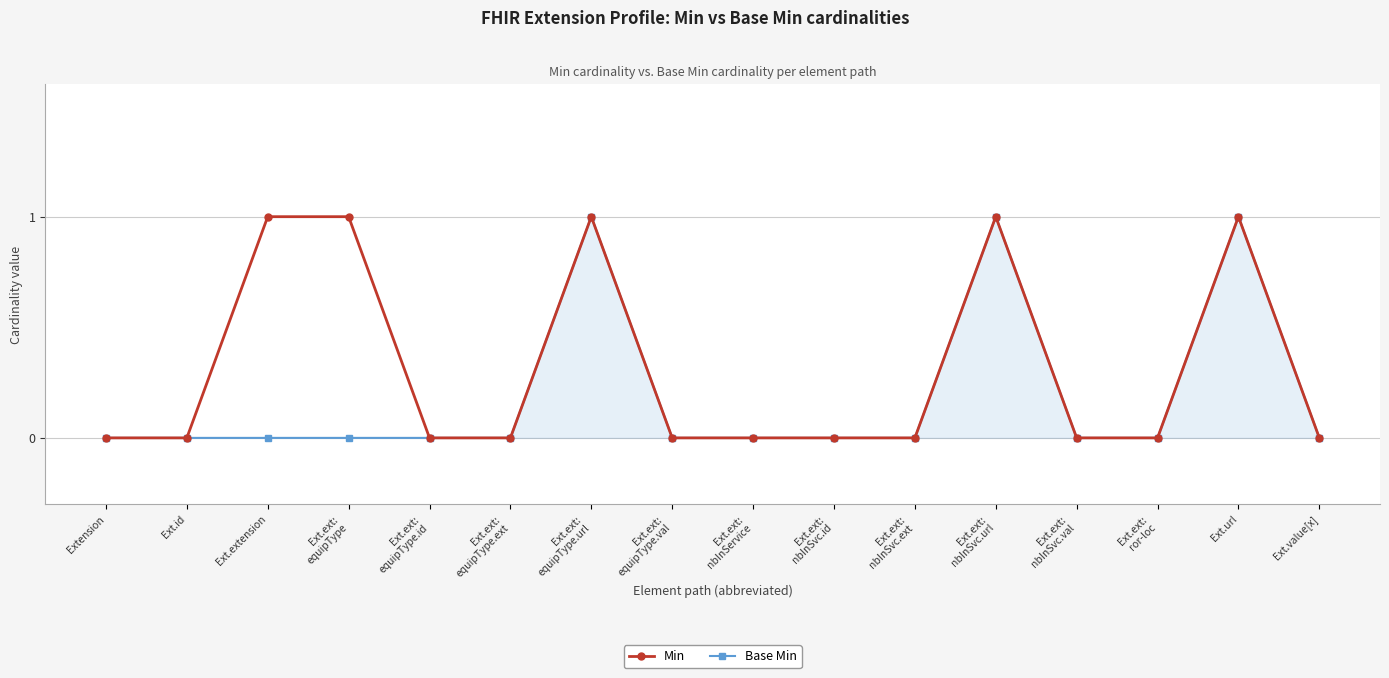

What is the approximate value of Min at Ext.ext:
nbInSvc.url?

1